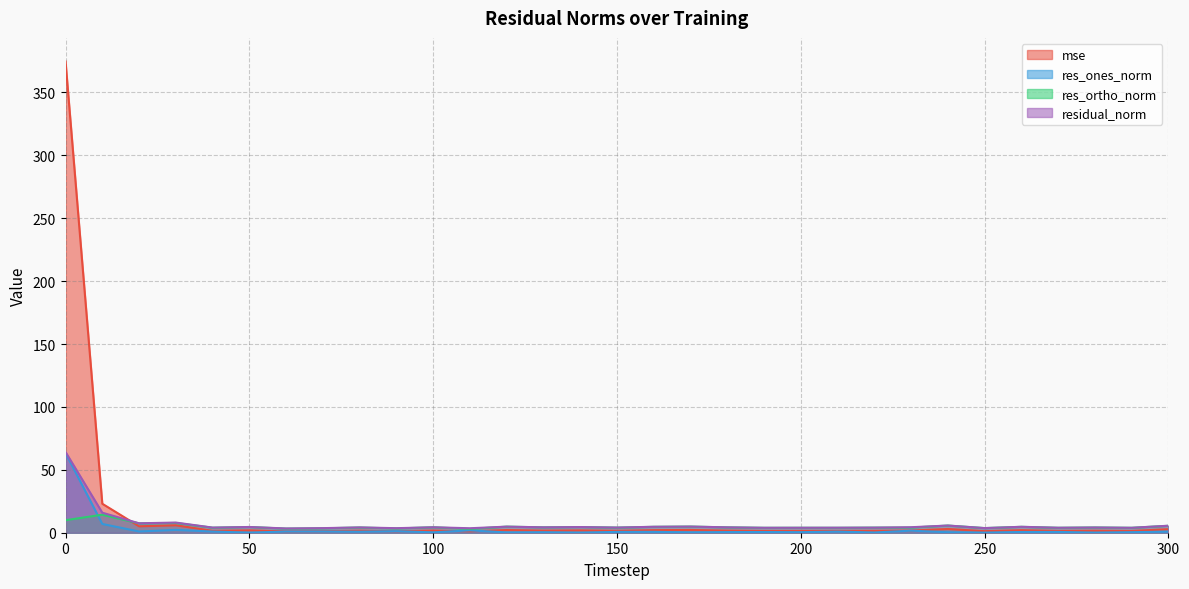

True or false: mse has more than 0 points higher than both neighbors.

True